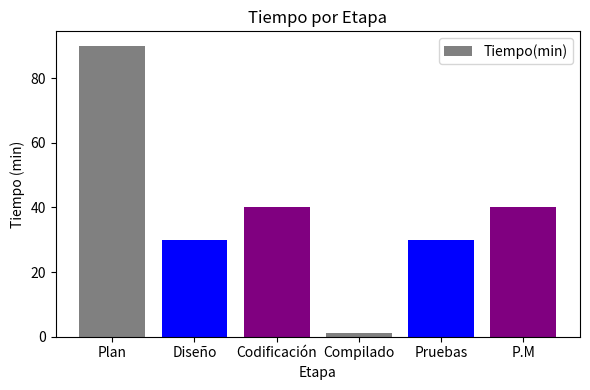

The value at Plan is 130. True or false?

False